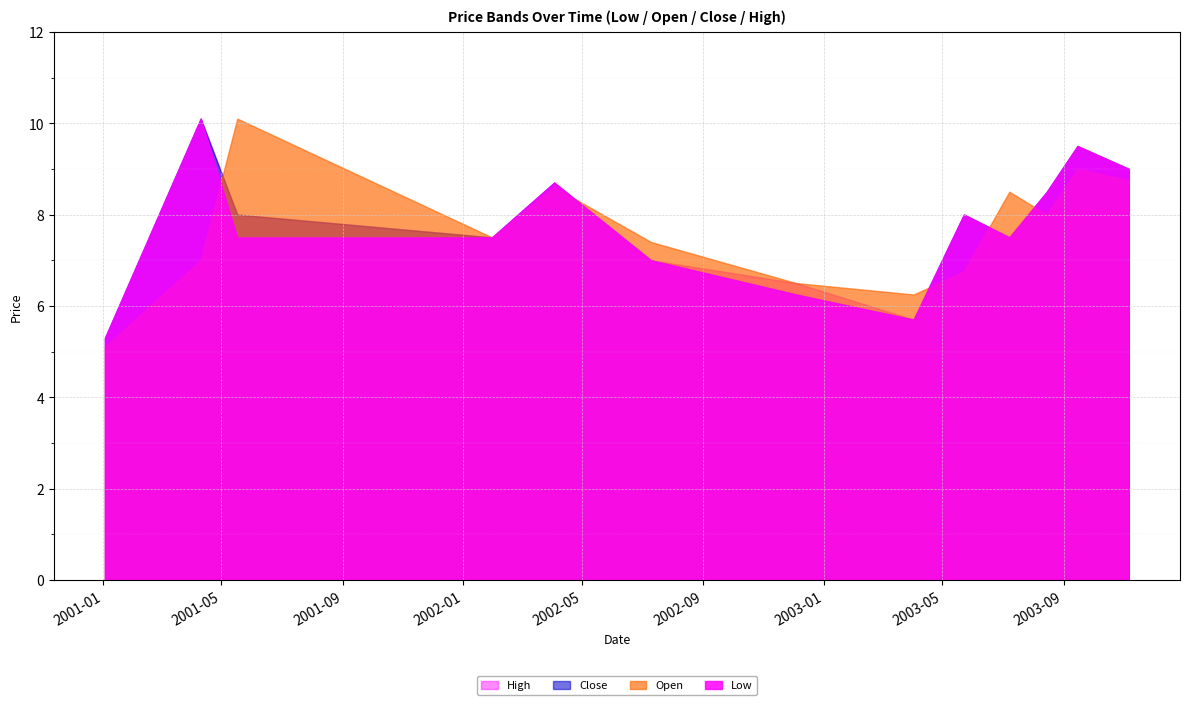

How many lines are shown in the chart?

4